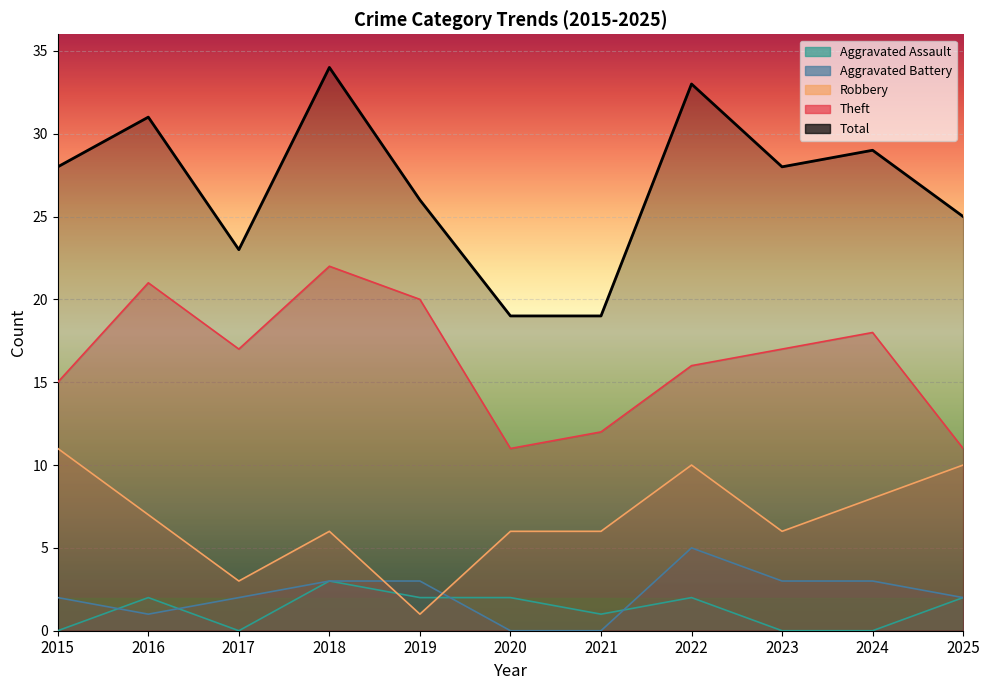

Rank the series by their maximum value, from lowest to highest.

Aggravated Assault, Aggravated Battery, Robbery, Theft, Total